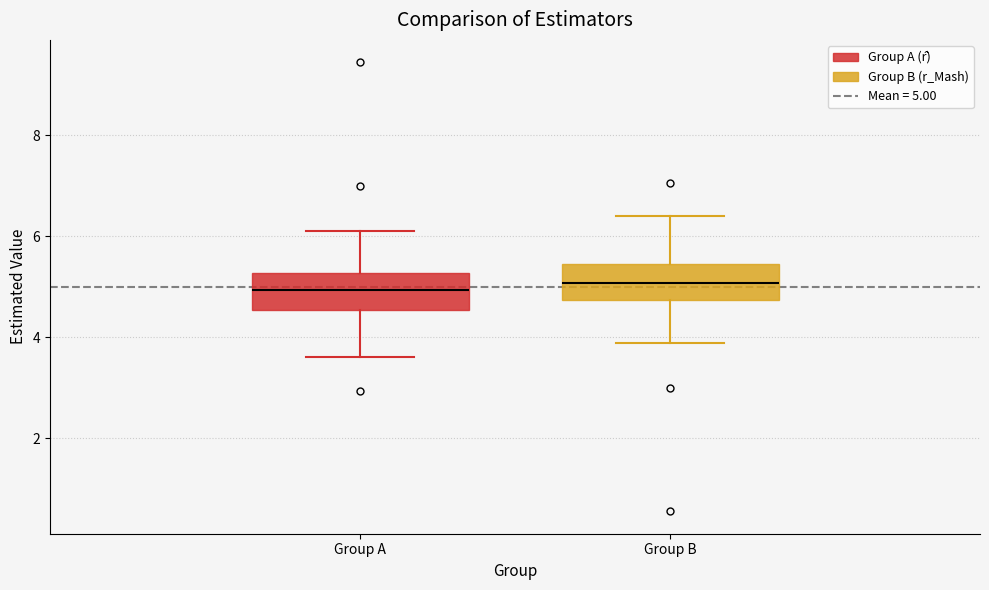

Reading left to right, read every box against the y-axis: the position of its median line, the range the box covers, and the ends of its whiskers. The values are not printed on the chart, so give them approximately, as read against the axis.

Group A: median 5.0, box 4.6 to 5.2, whiskers 3.6 to 6.2
Group B: median 5.0, box 4.8 to 5.4, whiskers 3.8 to 6.4